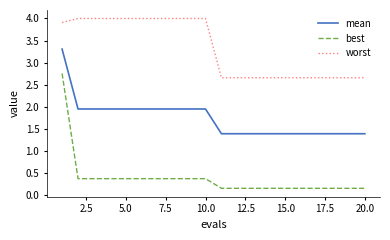

Which series has the largest range (max minus min)?

best